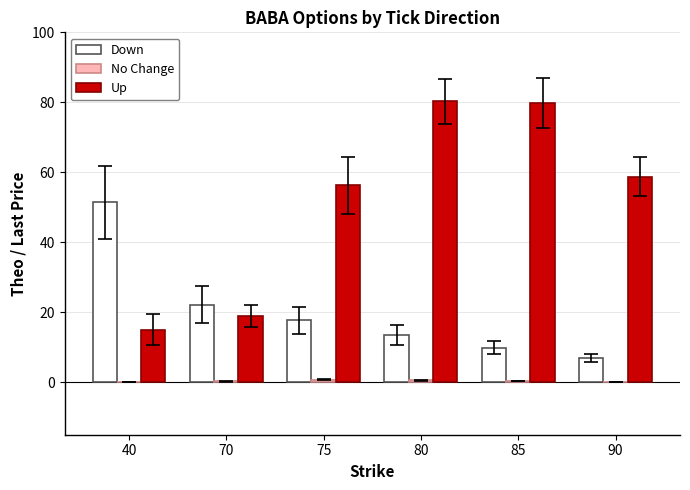

How many series are shown in this chart?

3